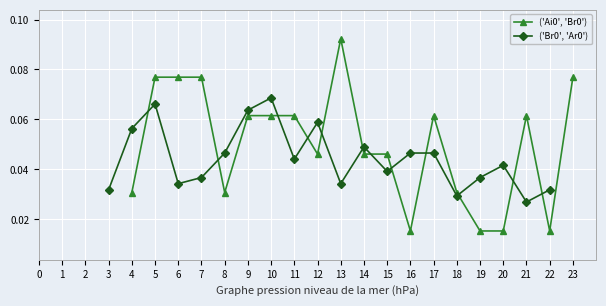

How many lines are shown in the chart?

2